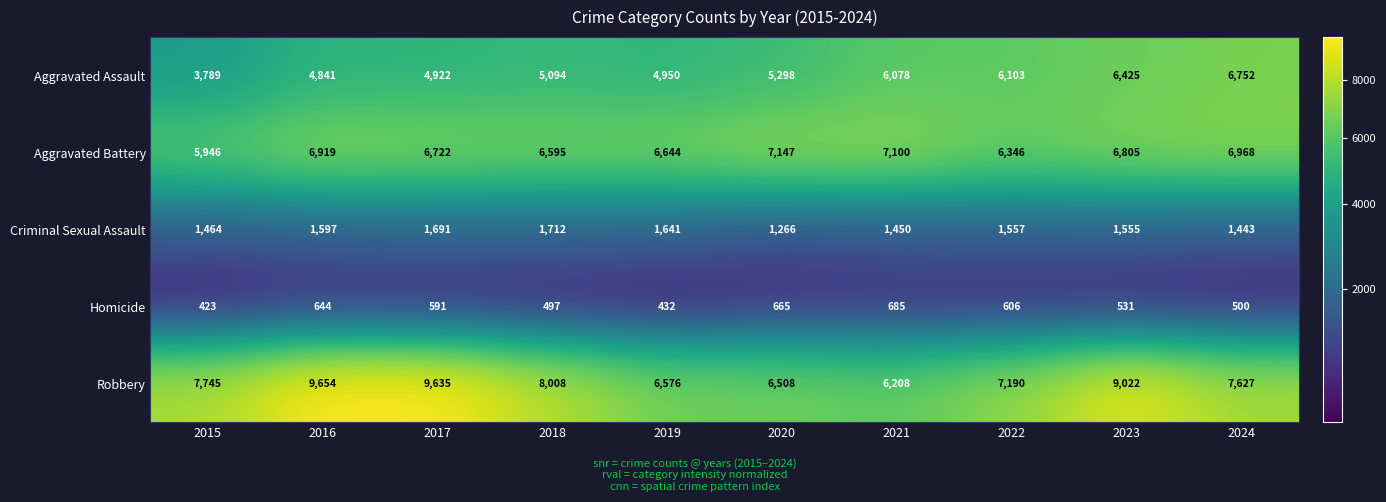

At which category is the sum across all series the highest?

2023